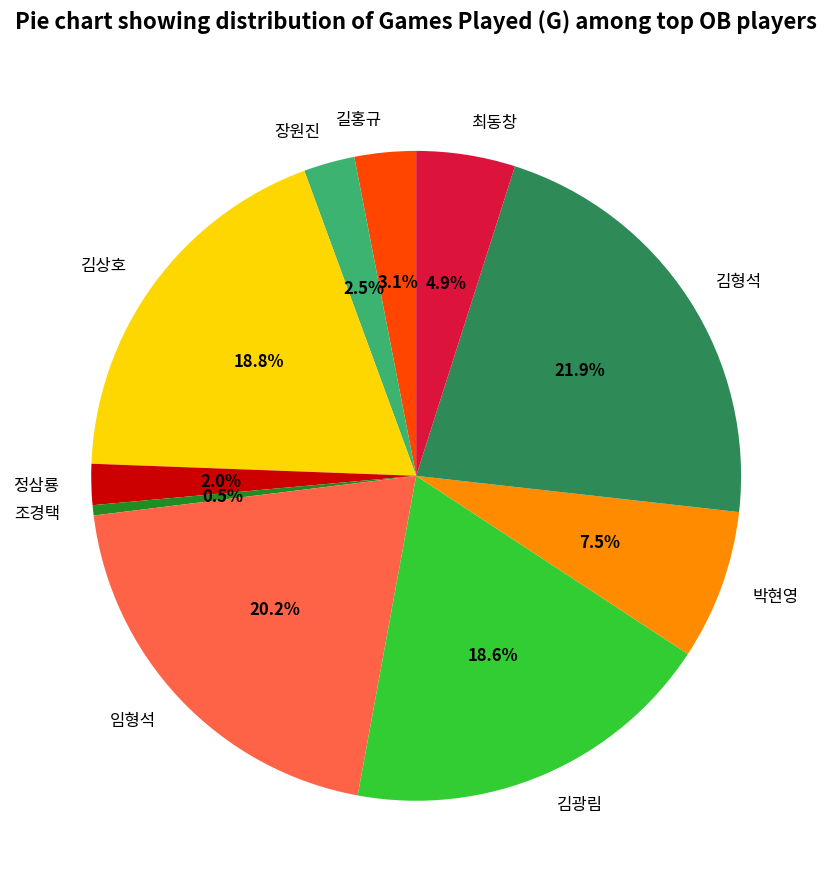

Approximately how many times larger is the value at 장원진 compared to 조경택?

5.0